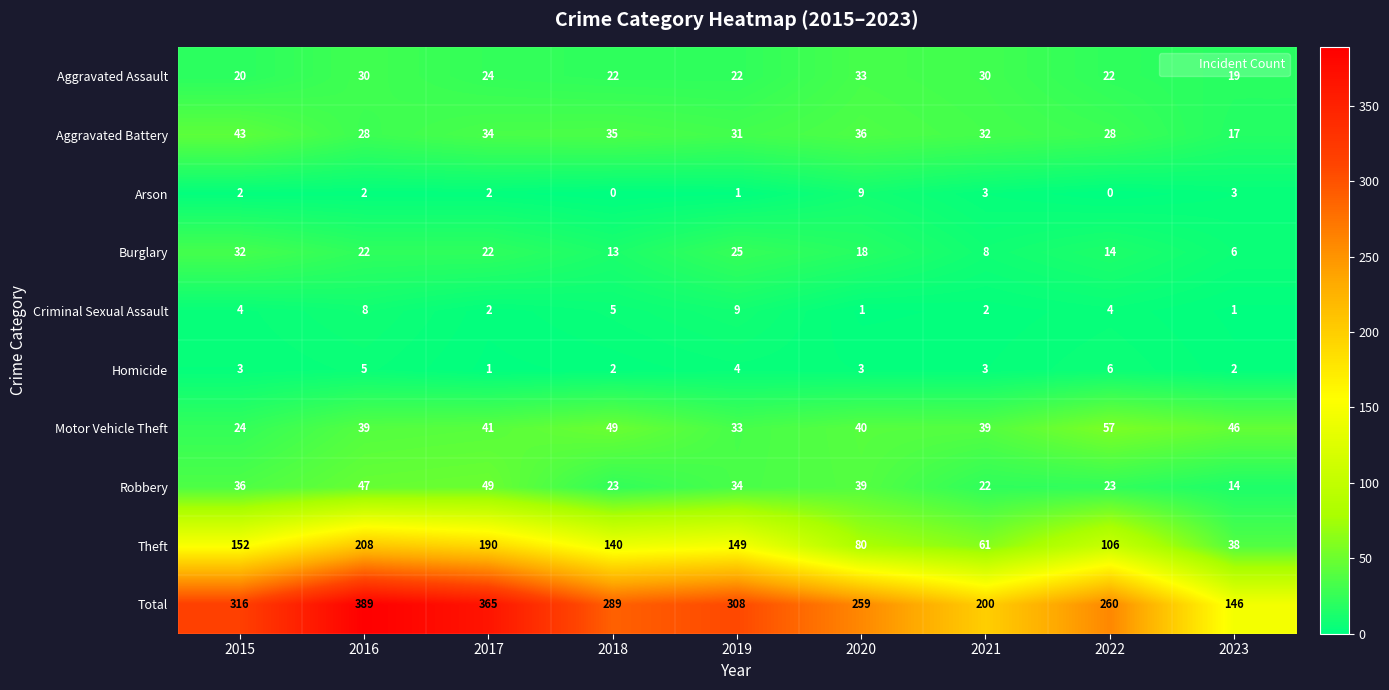

At which category is the sum across all series the highest?

2016